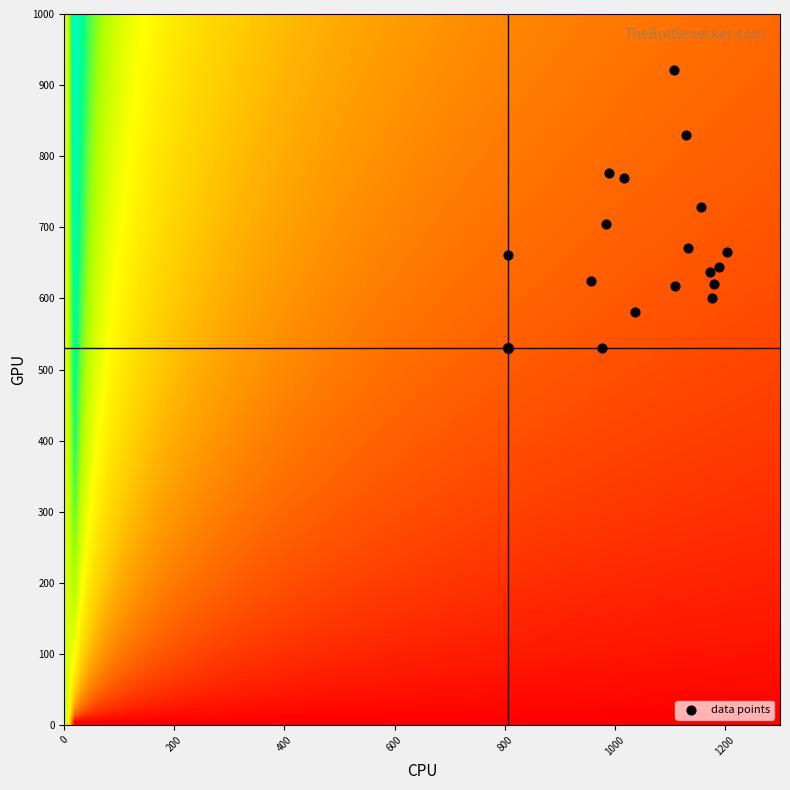

What is the range of Y values (max minus min)?

391.5